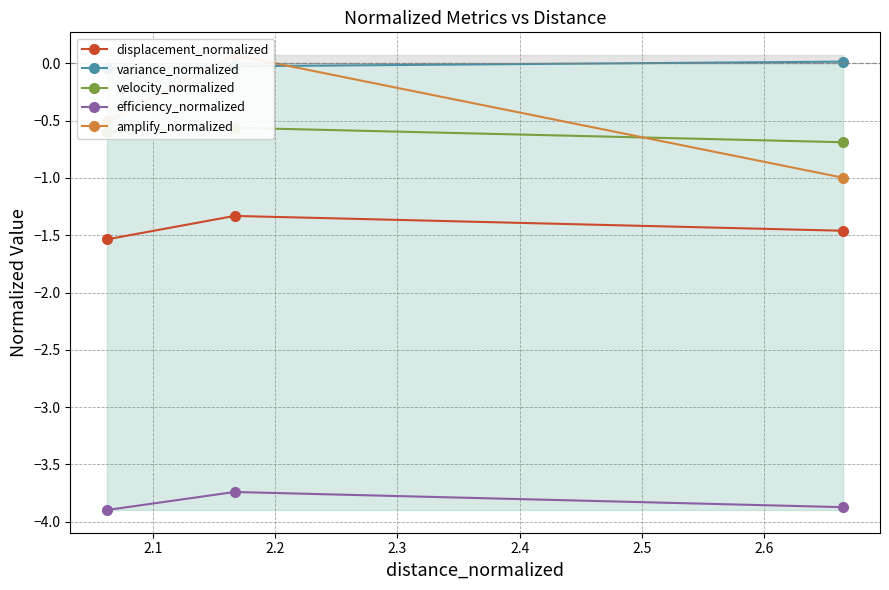

What is the highest value of the displacement_normalized series?

-1.3